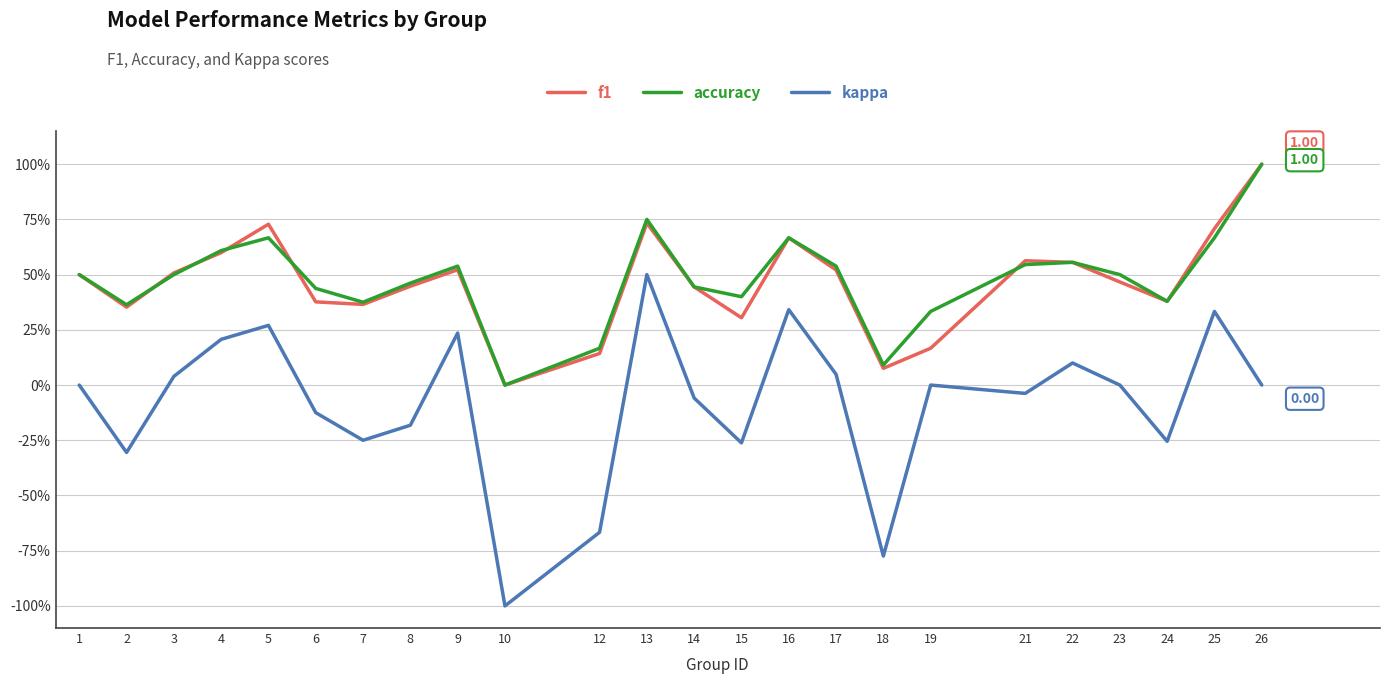

What are all the series names shown in the legend?

f1, accuracy, kappa